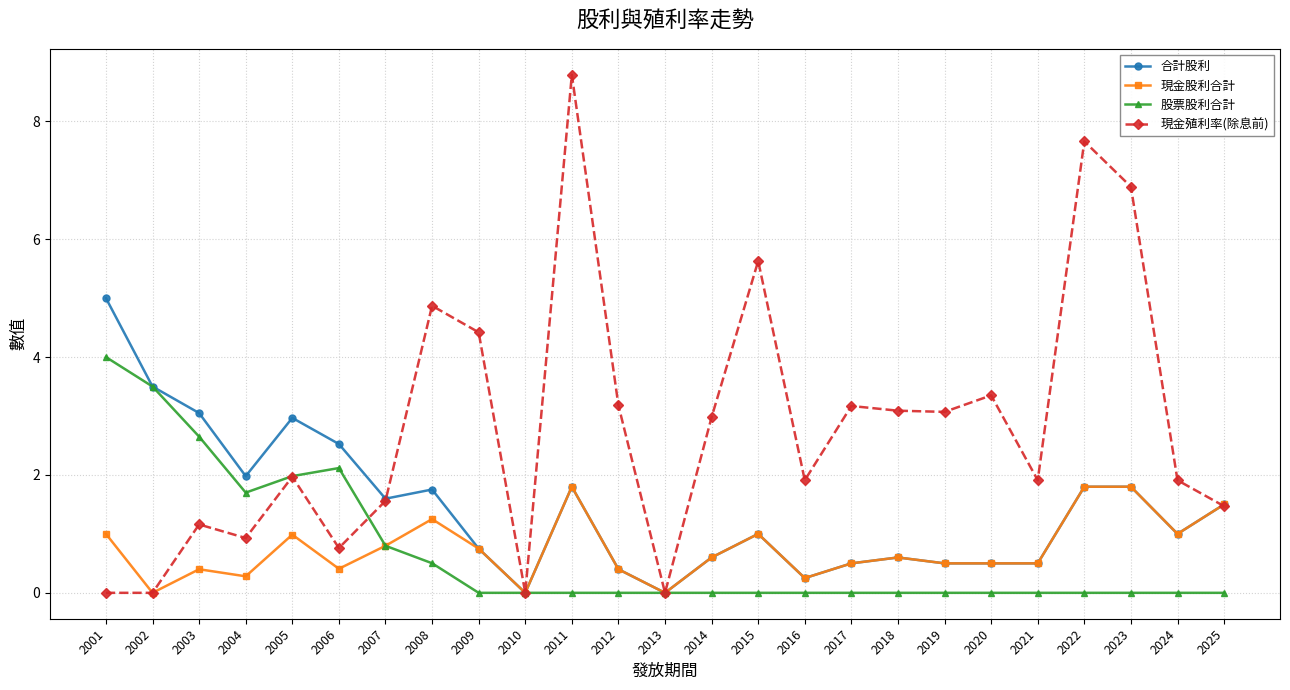

Is it true that 現金股利合計 equals 0.6 at 2023?

False